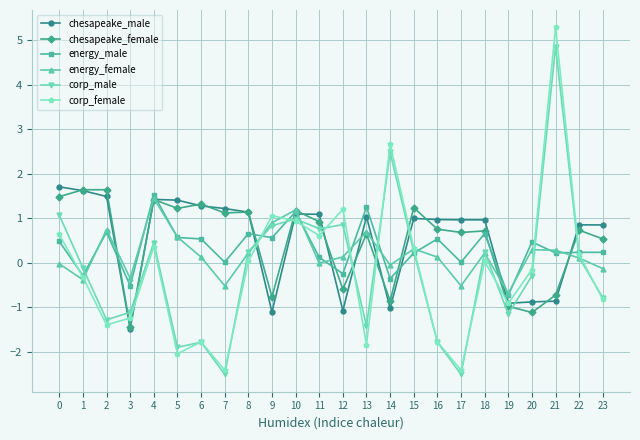

True or false: energy_male and chesapeake_male intersect in this chart.

True